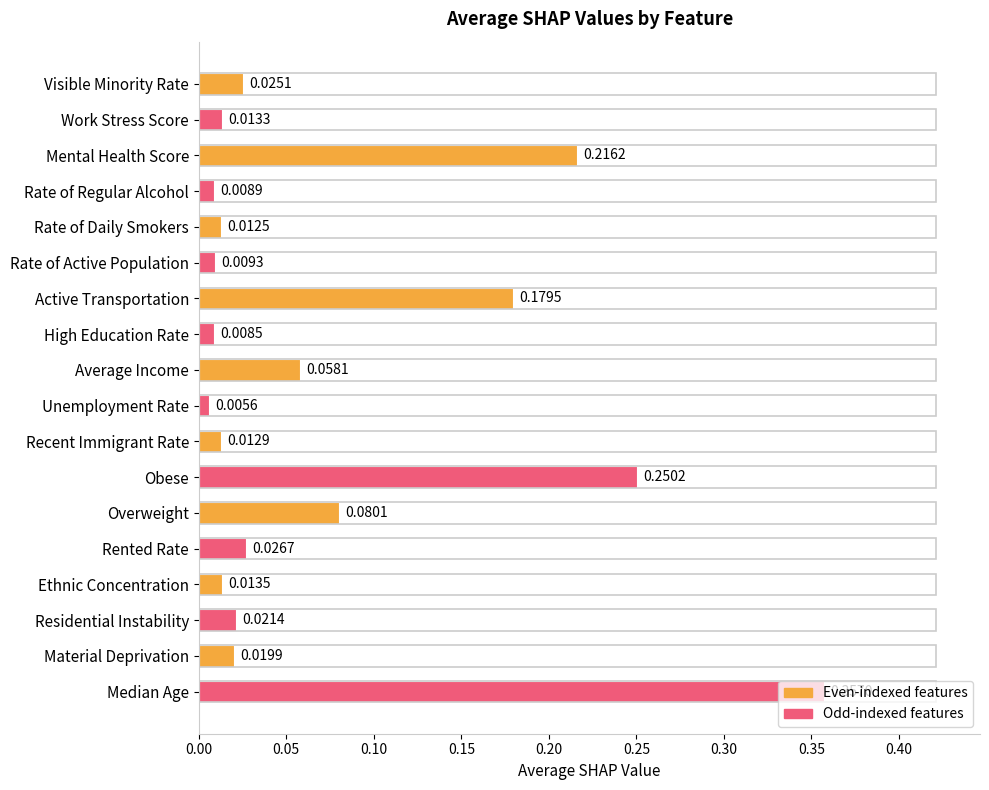

What is the label of the 5th bar from the top?

Rate of Daily Smokers